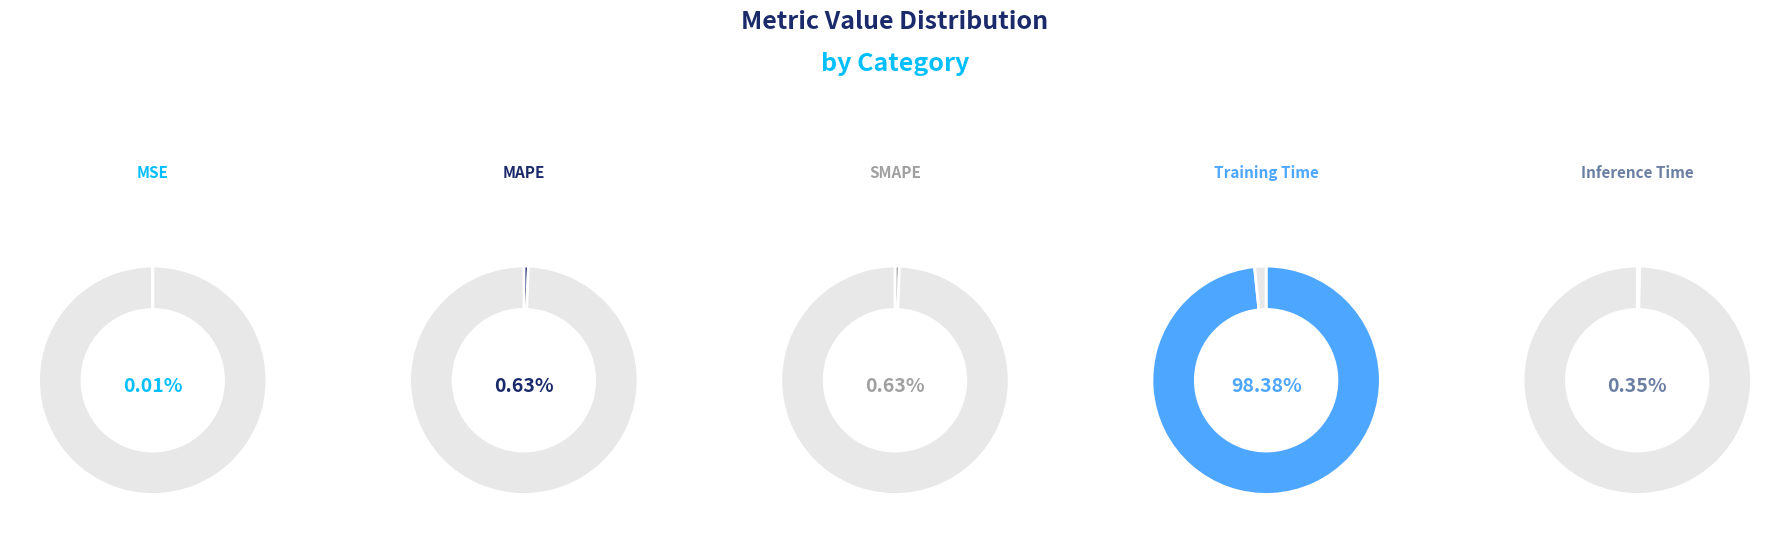

To the nearest percent, what is the difference between the MSE and MAPE slice percentages?

1%